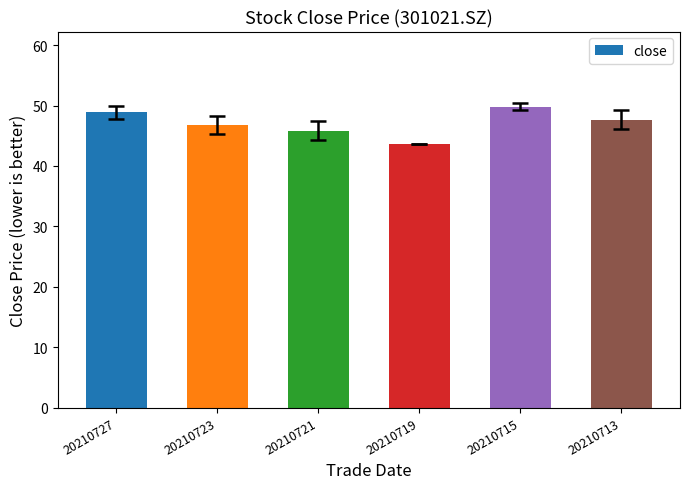

Where does the data first go above 47?

20210727